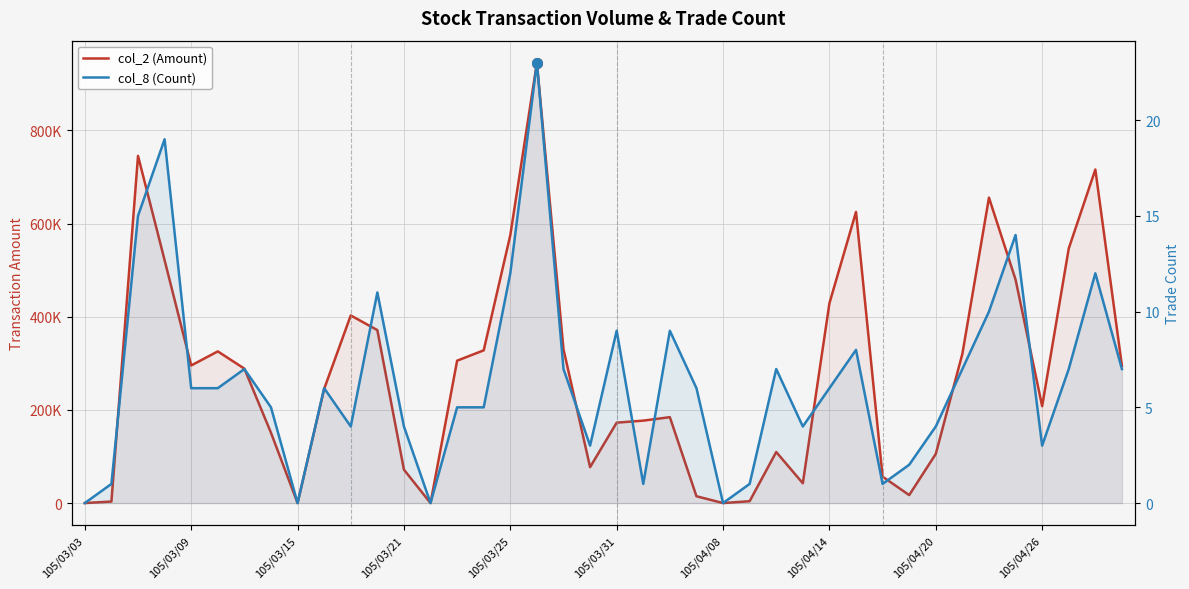

What is the difference between the maximum and minimum values in the col_2 (Amount) series?

945440